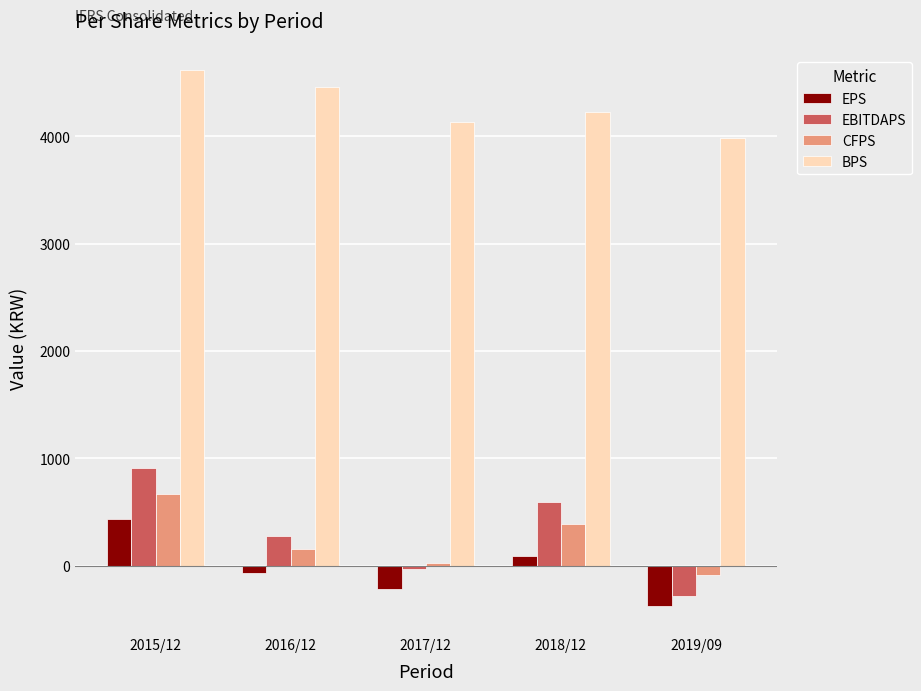

What is the difference between the highest and lowest values at 2018/12?

4136